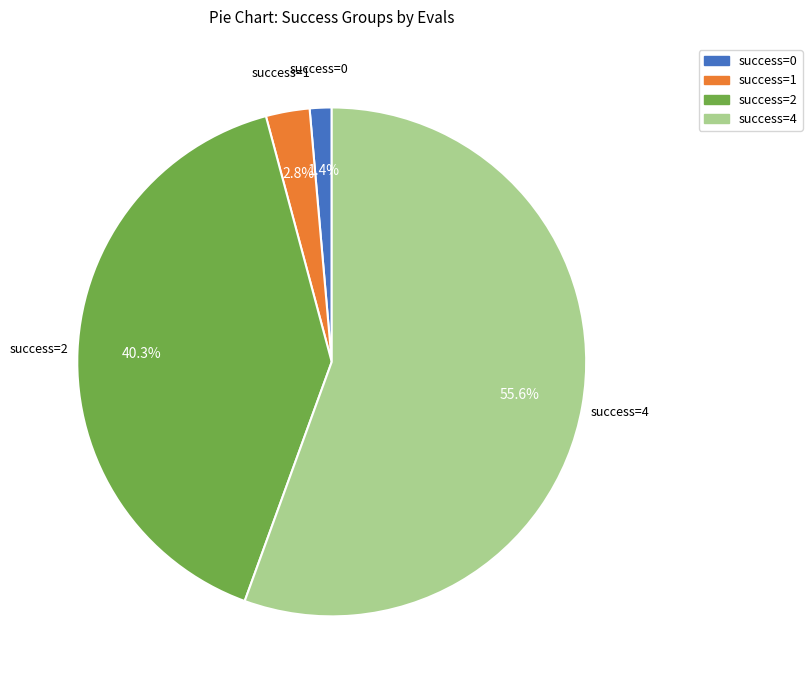

Combined, do success=4 and success=0 account for over 50%?

Yes